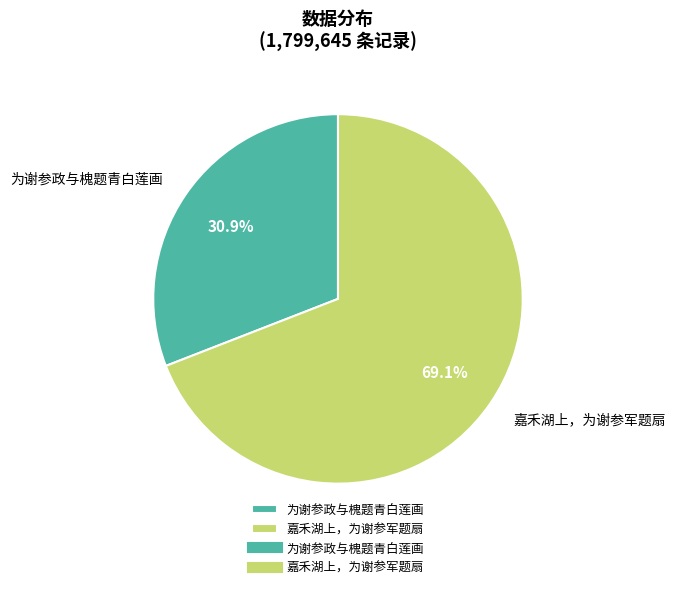

What percentage do 为谢参政与槐题青白莲画 and 嘉禾湖上，为谢参军题扇 together represent?

100.0%